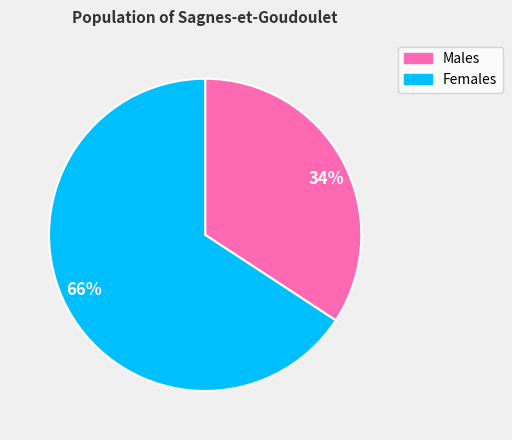

What is the ratio of the value at 66% to the value at 34%?

1.9